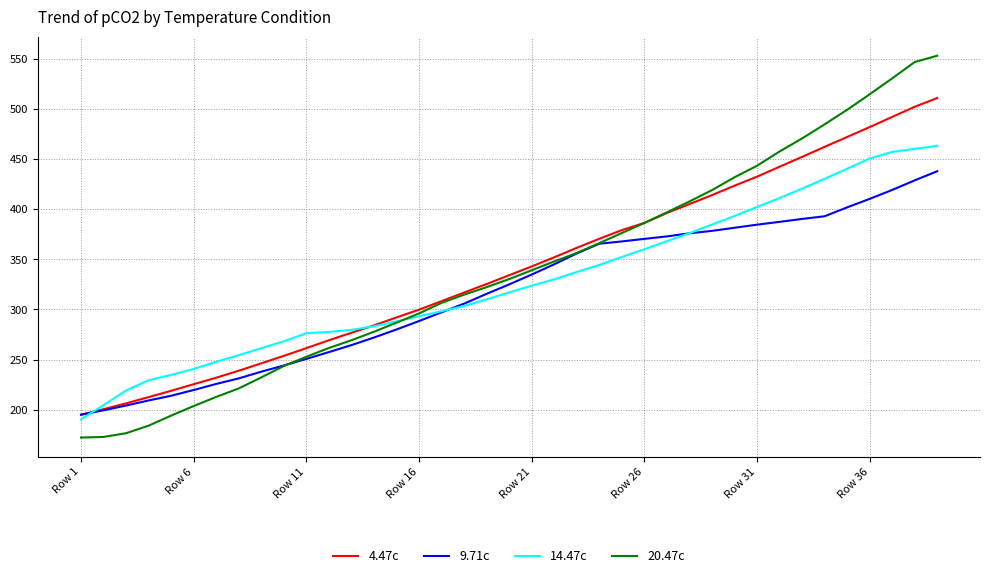

Count the number of data series in this chart.

4